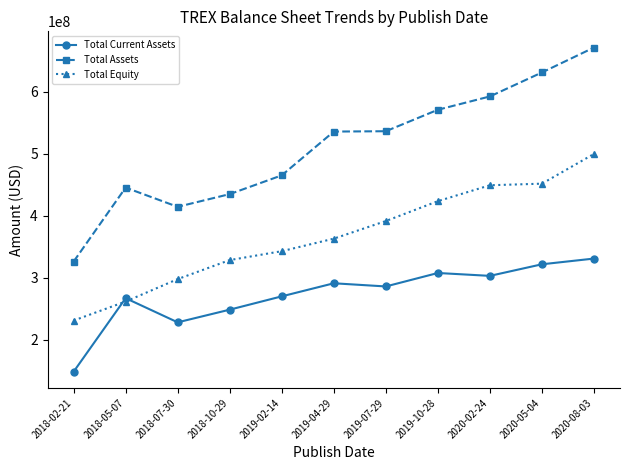

Is the value of Total Current Assets at 2020-02-24 greater than the value of Total Equity at 2018-05-07?

Yes